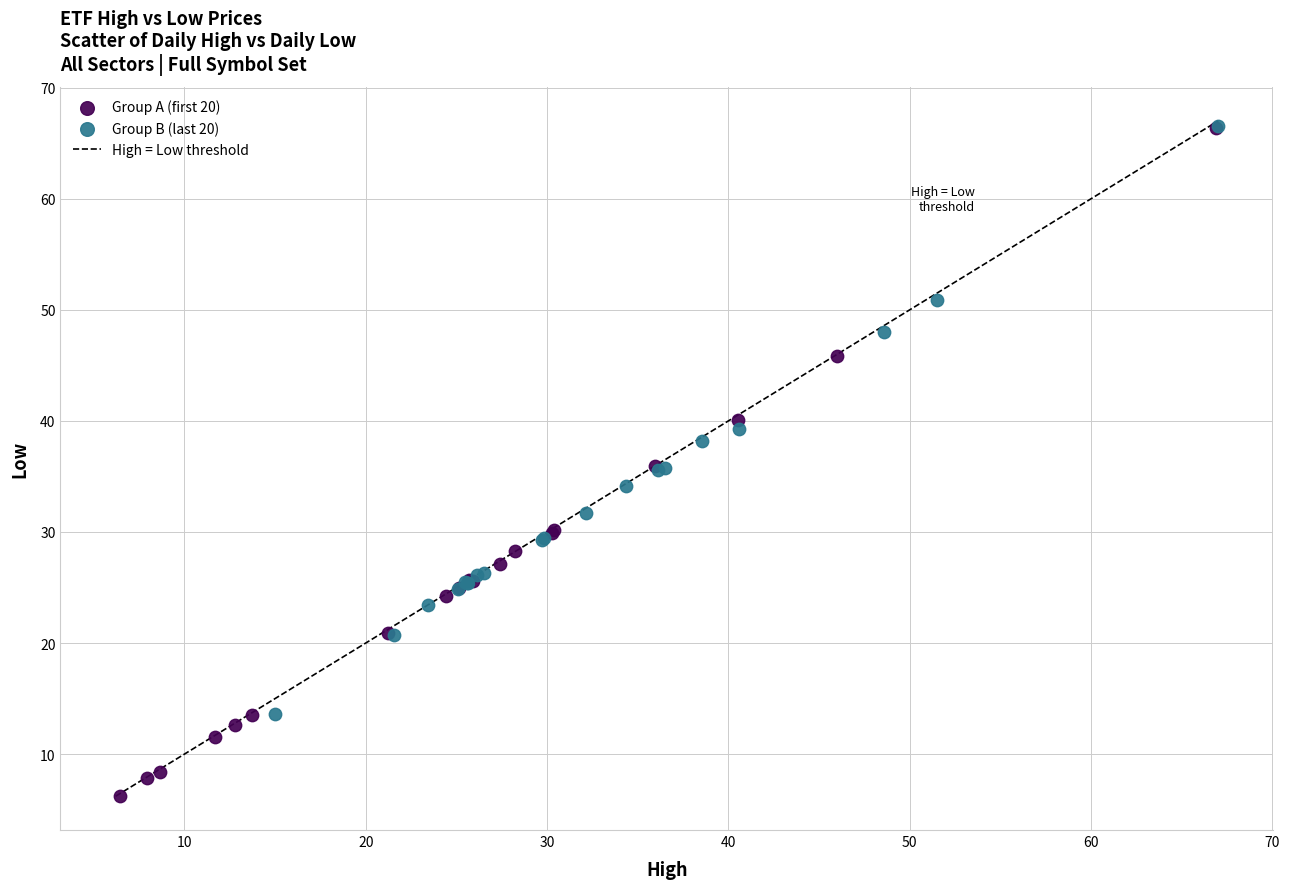

Which series has the widest spread of Y values?

Group A (first 20)